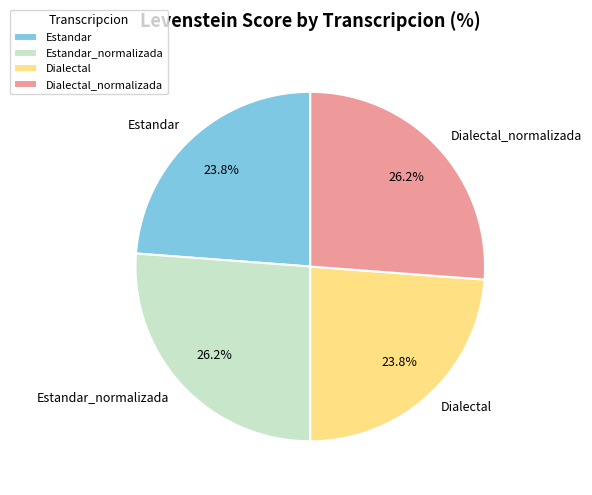

What is the ratio of the value at Dialectal_normalizada to the value at Dialectal?

1.1